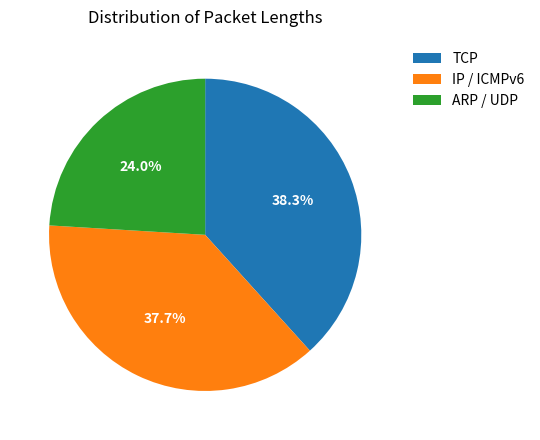

How many segments does this pie chart have?

3